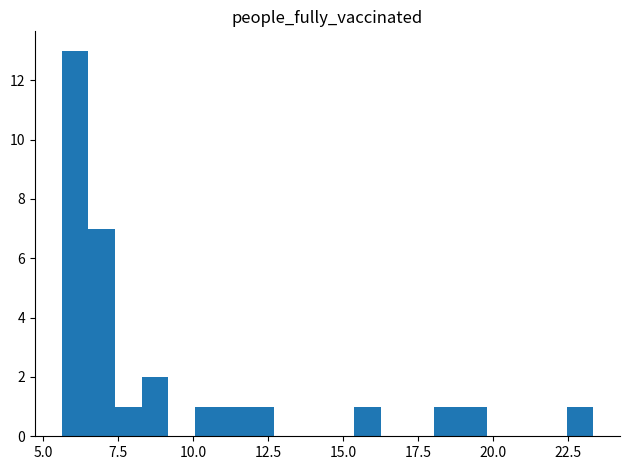

Read against the x-axis, roughly where is the centre of the tallest bar?

6.0